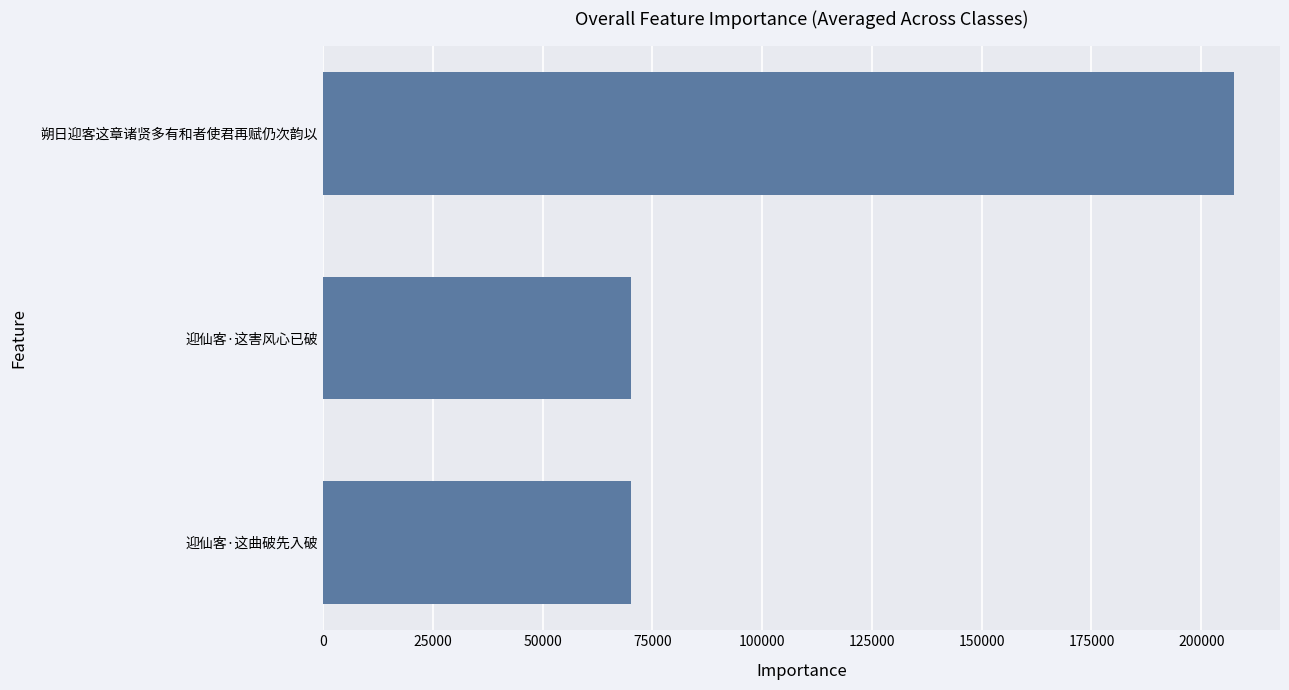

The value at 朔日迎客这章诸贤多有和者使君再赋仍次韵以 is 207574. True or false?

True